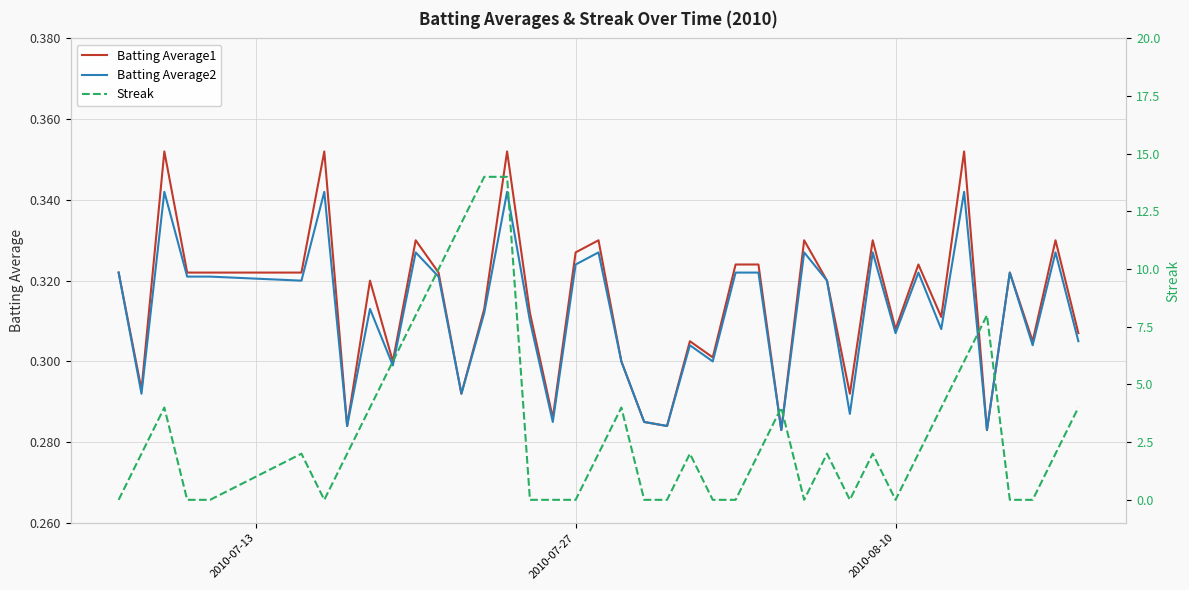

What is the value of the Batting Average1 point at the 35th from the left?

0.4